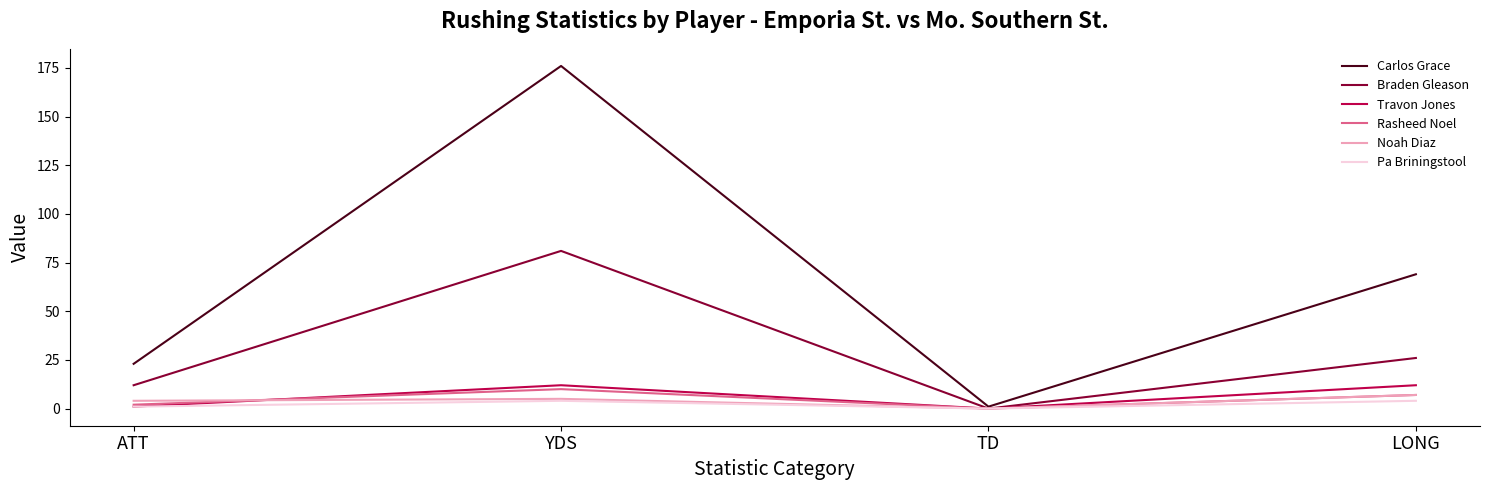

At which category is the sum across all series the highest?

YDS